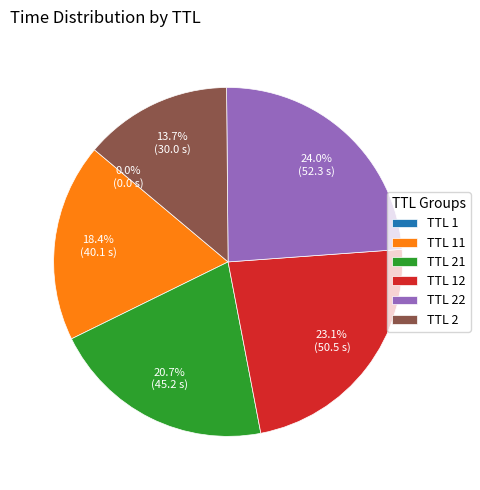

Does TTL 2 represent more than half of the total?

No